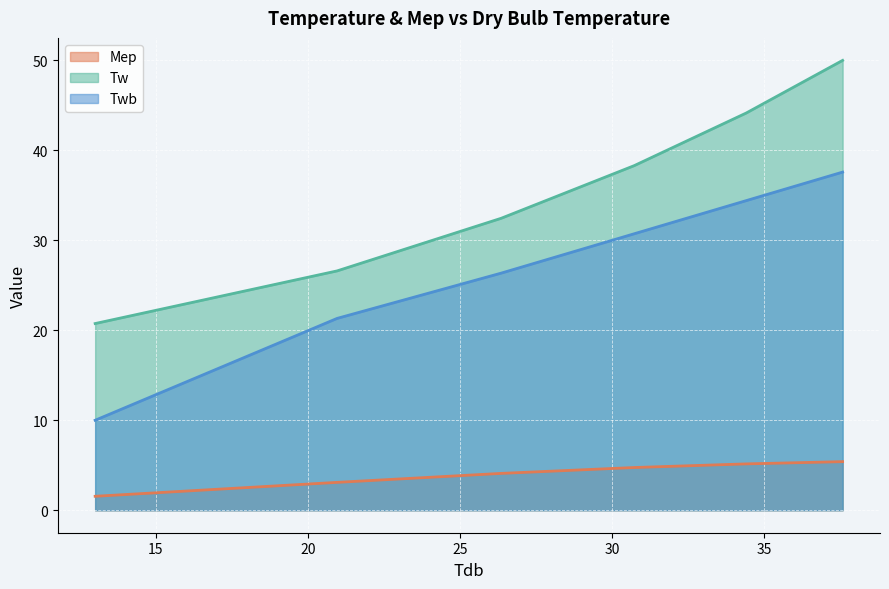

True or false: Tw and Twb cross at least once.

False